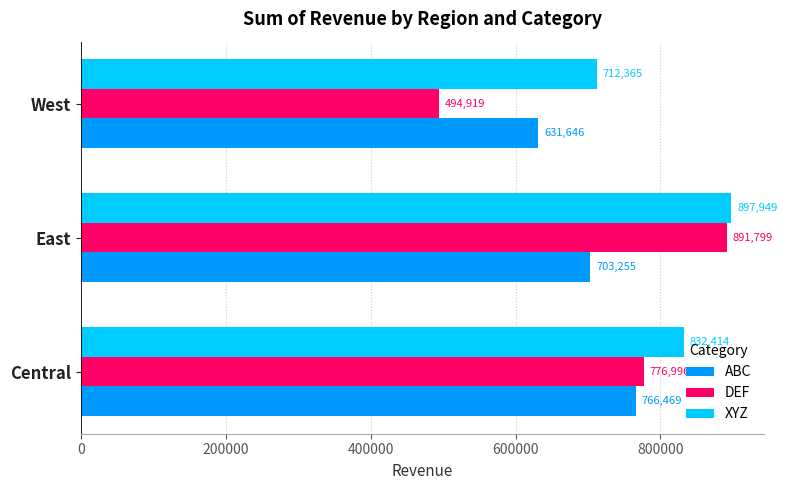

What is the difference between the maximum and minimum values in the DEF series?

396880